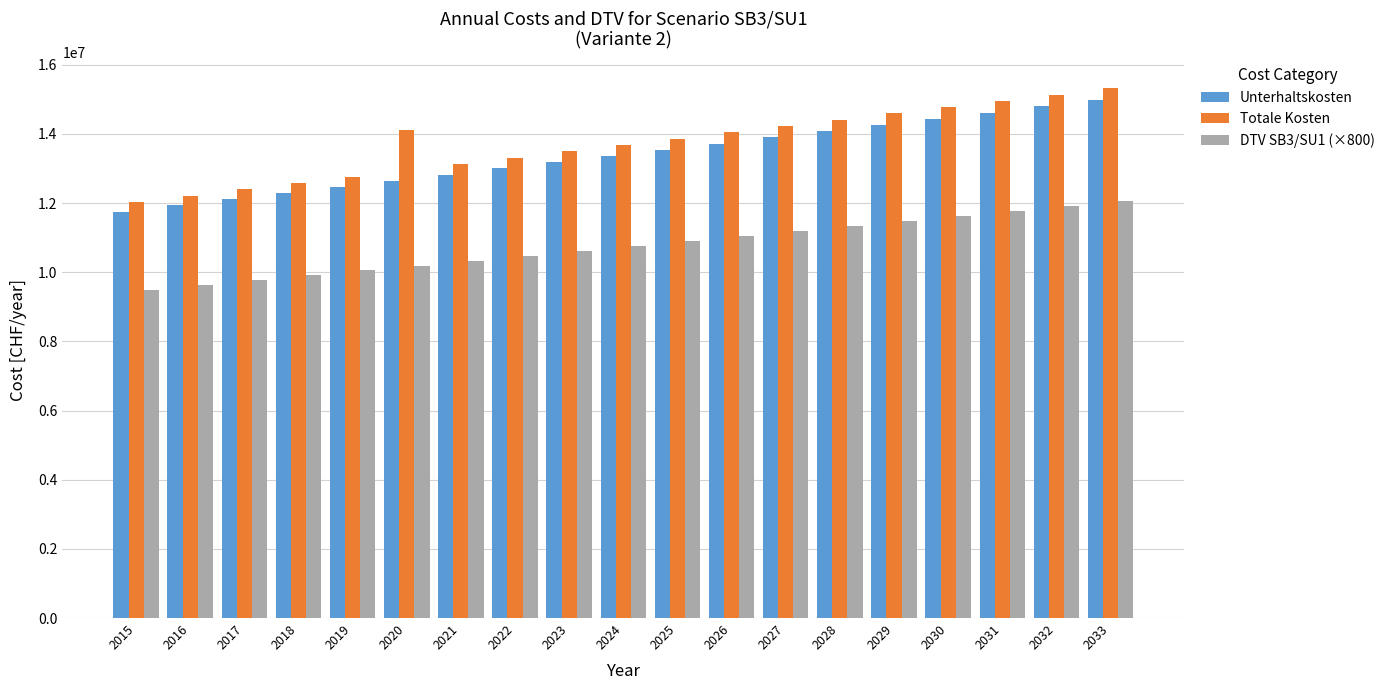

How many data points in Unterhaltskosten are above 13363655?

10